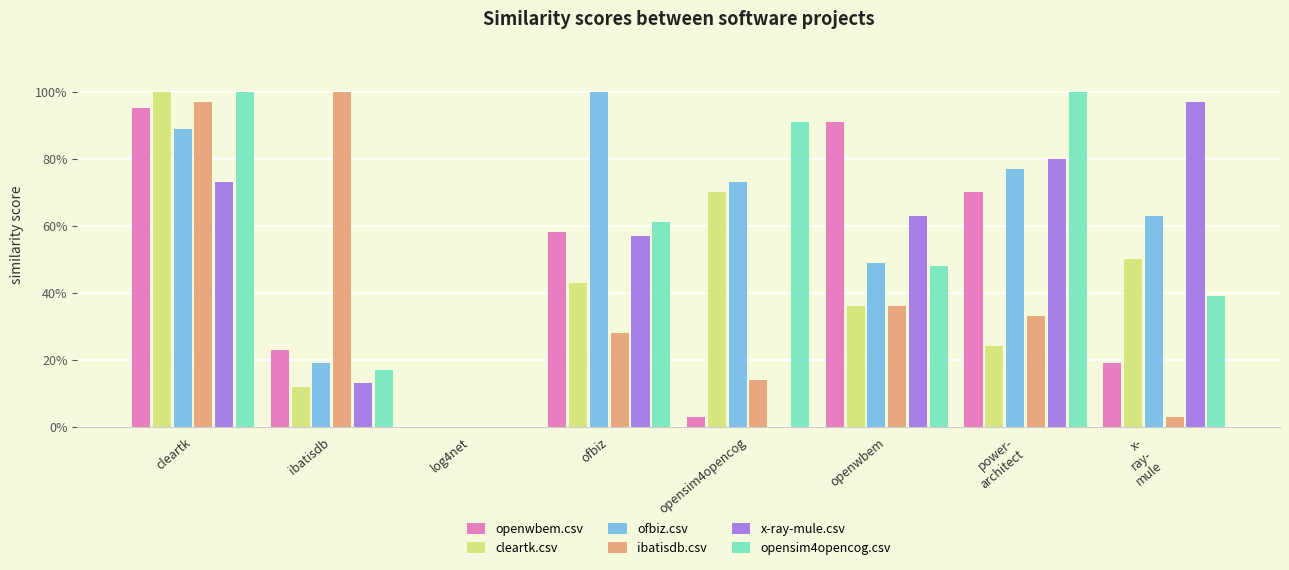

What is the difference between the opensim4opencog.csv values at log4net and ibatisdb?

0.2